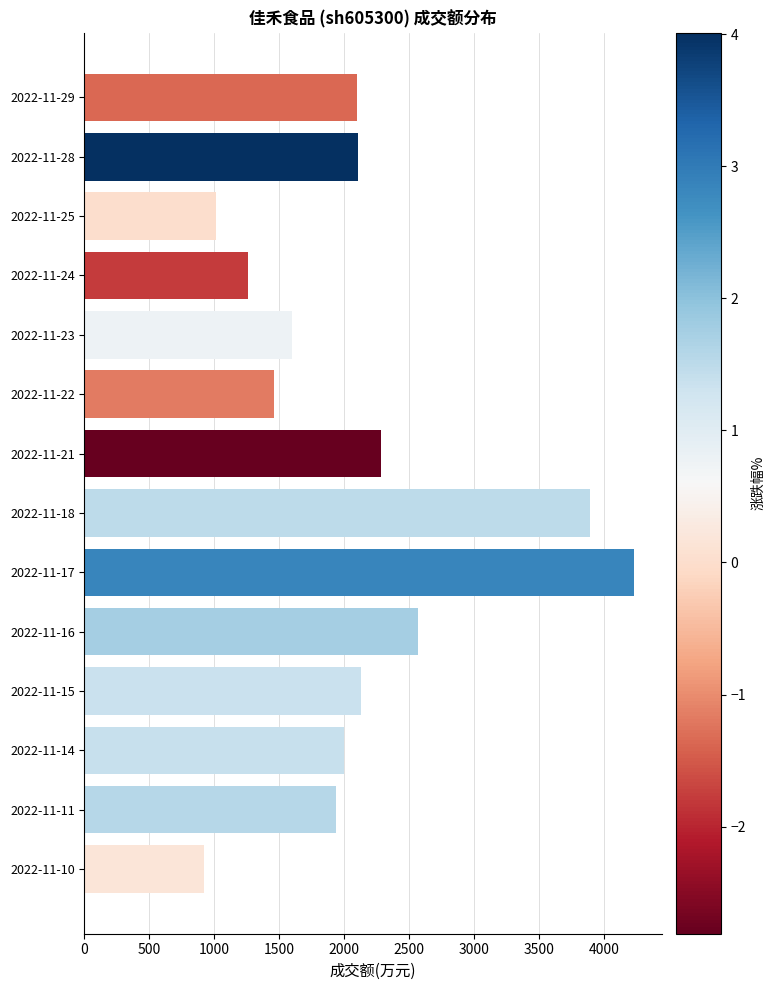

What is the average value?

2105